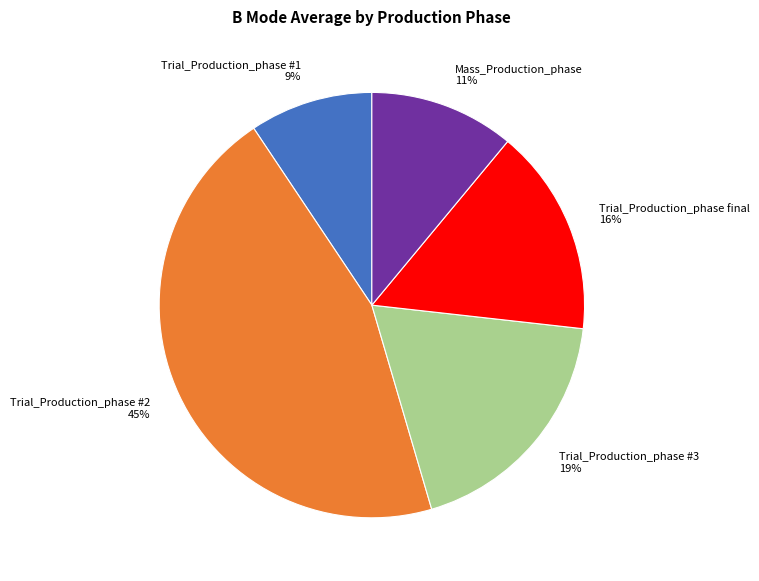

Is it true that Trial_Production_phase final is 16% of the pie?

True